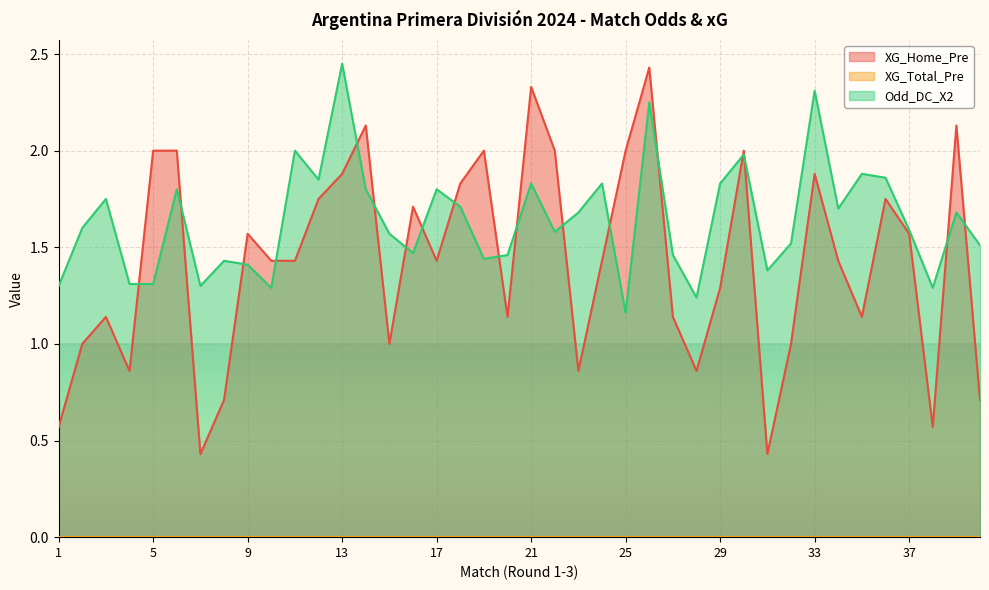

The value of XG_Home_Pre at 20 is 0.6. True or false?

False